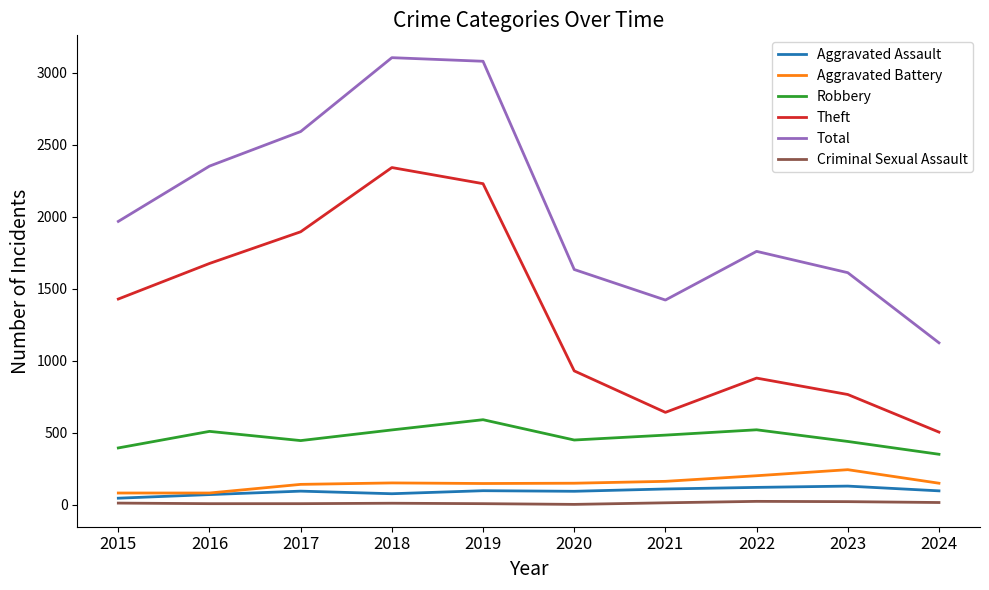

Rank the series at 2021 from lowest to highest value.

Criminal Sexual Assault, Aggravated Assault, Aggravated Battery, Robbery, Theft, Total